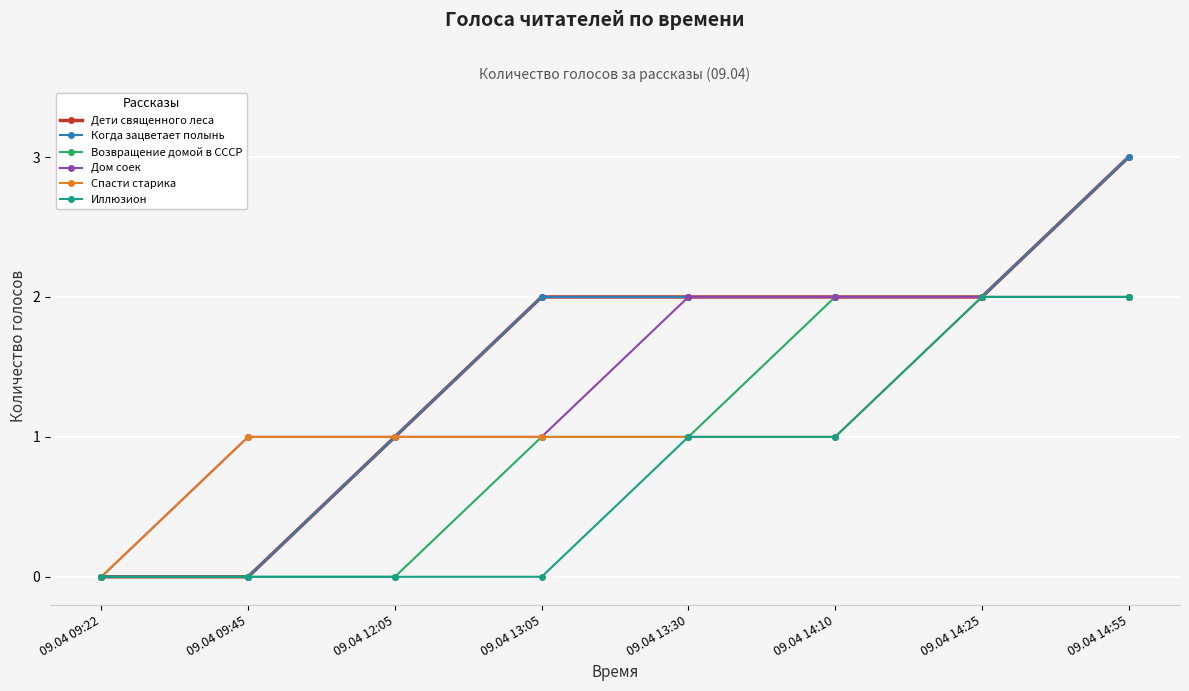

At which category does the chart reach its peak across all series?

09.04 14:55